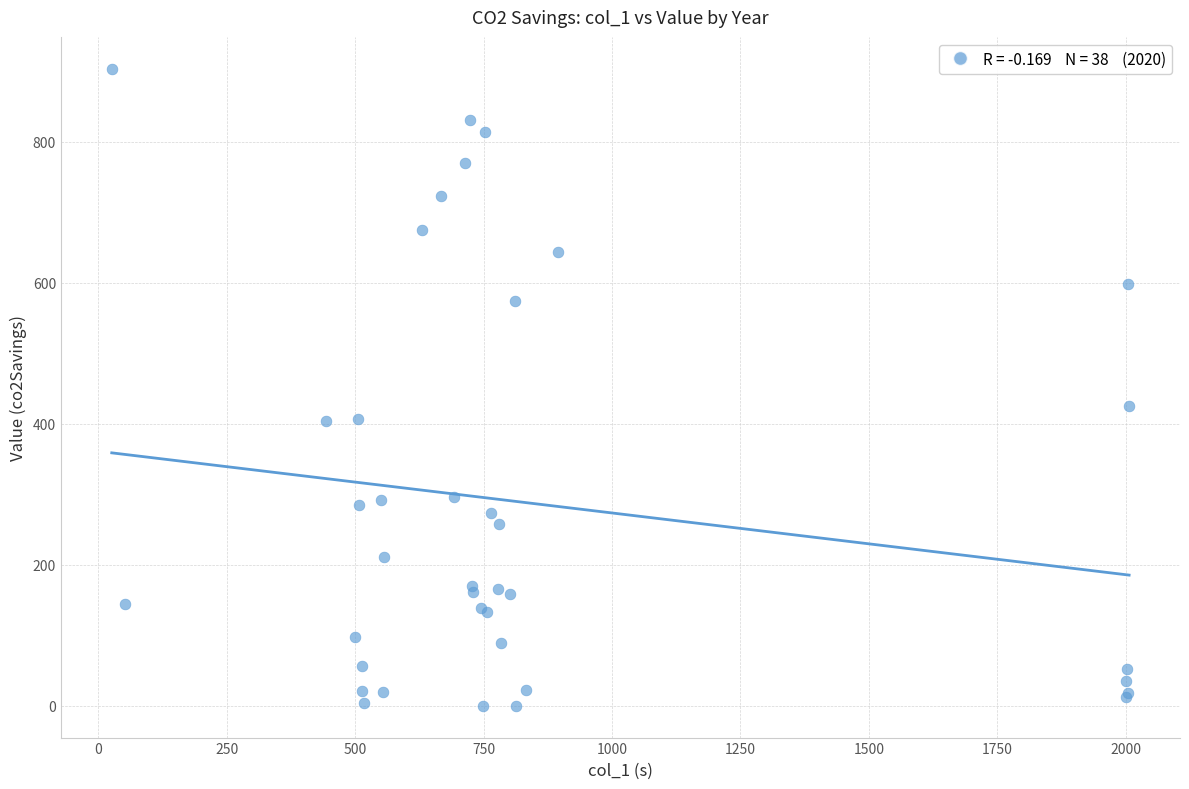

What Y value in the scatter plot is closest to 451?

425.8